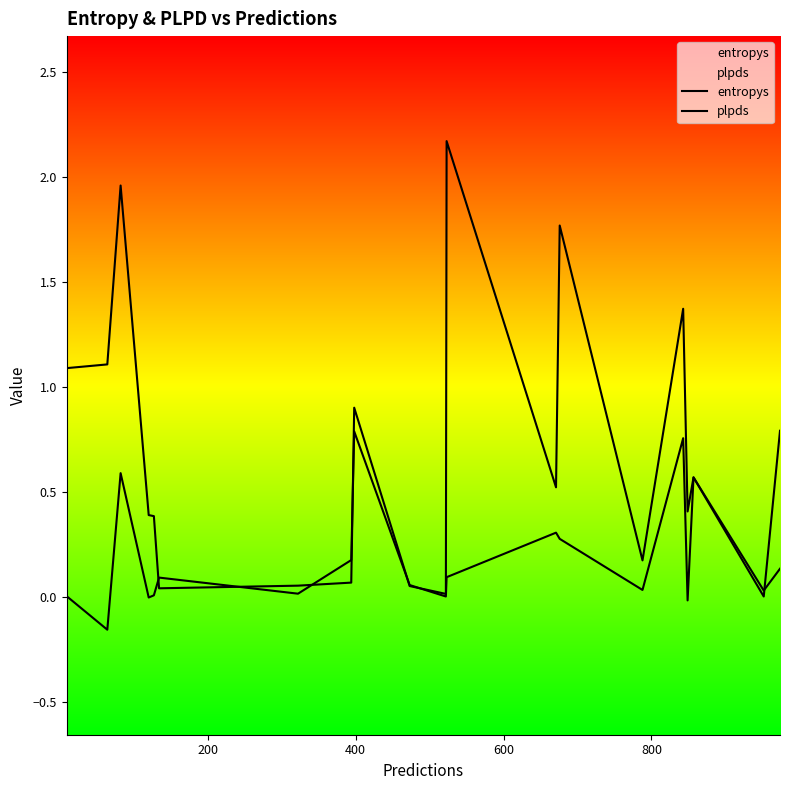

What are all the series names shown in the legend?

entropys, plpds